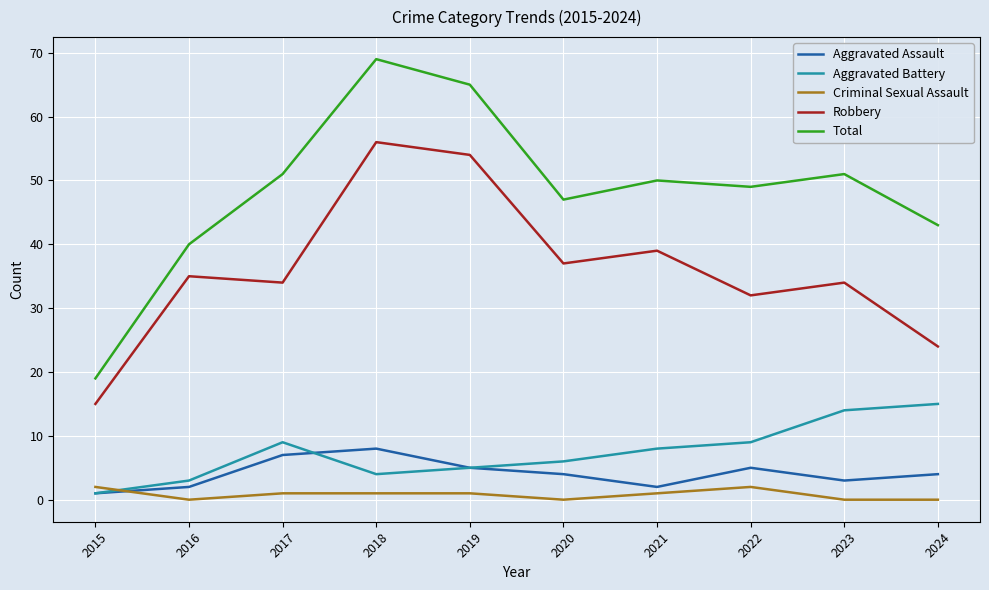

What are all the series names shown in the legend?

Aggravated Assault, Aggravated Battery, Criminal Sexual Assault, Robbery, Total